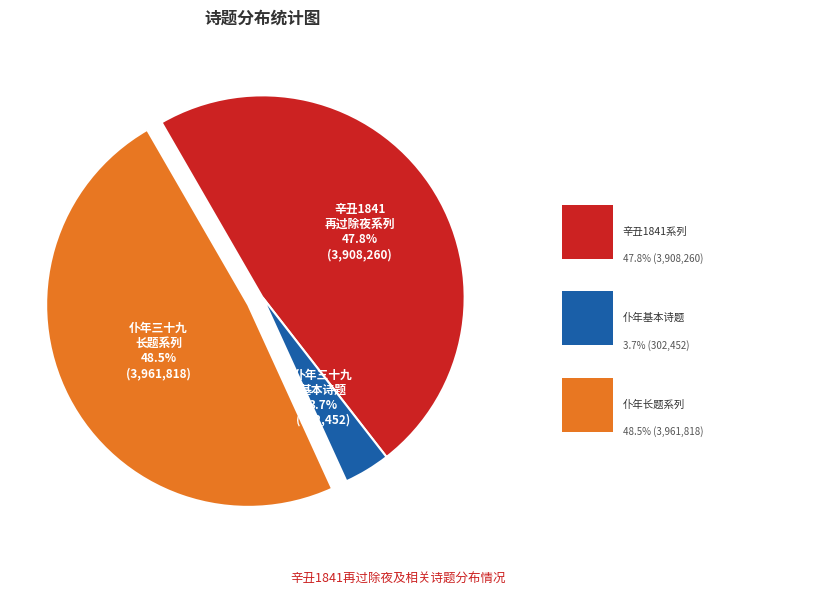

Which has a higher value, 辛丑1841 再过除夜系列 or 仆年三十九 基本诗题?

辛丑1841 再过除夜系列